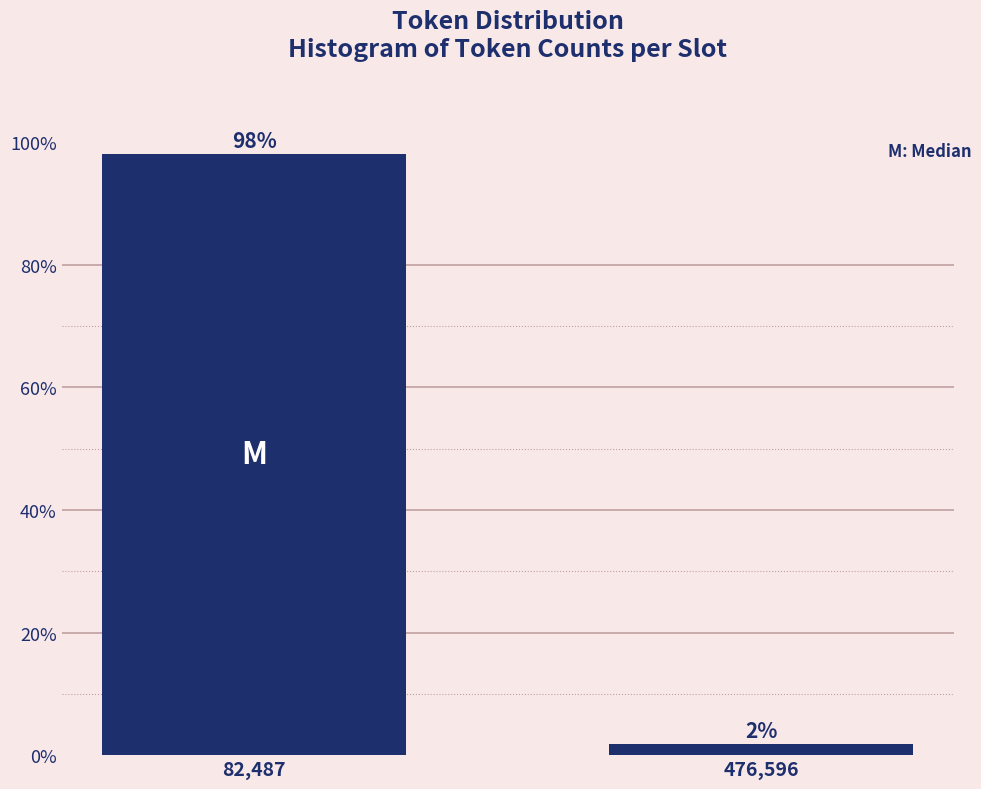

What is the sum of all values?

100.0